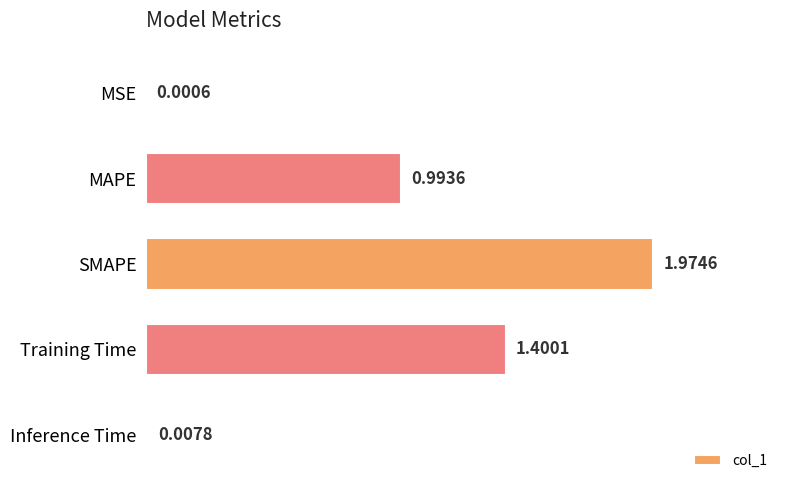

Which category has the highest value across all series?

SMAPE